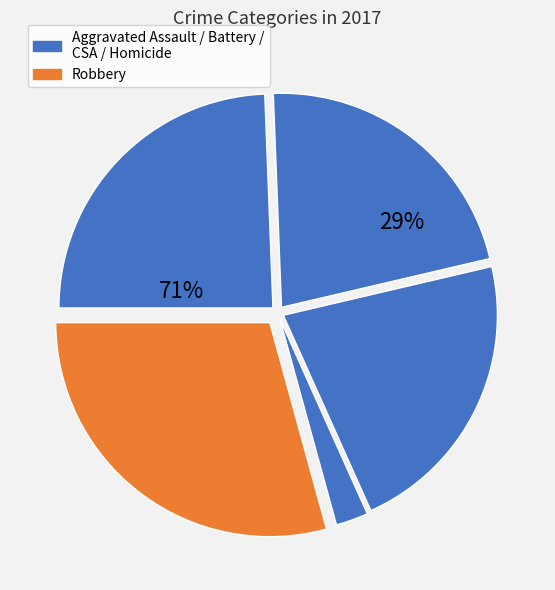

Do Aggravated Battery and Criminal Sexual Assault together represent more than half of the pie?

No